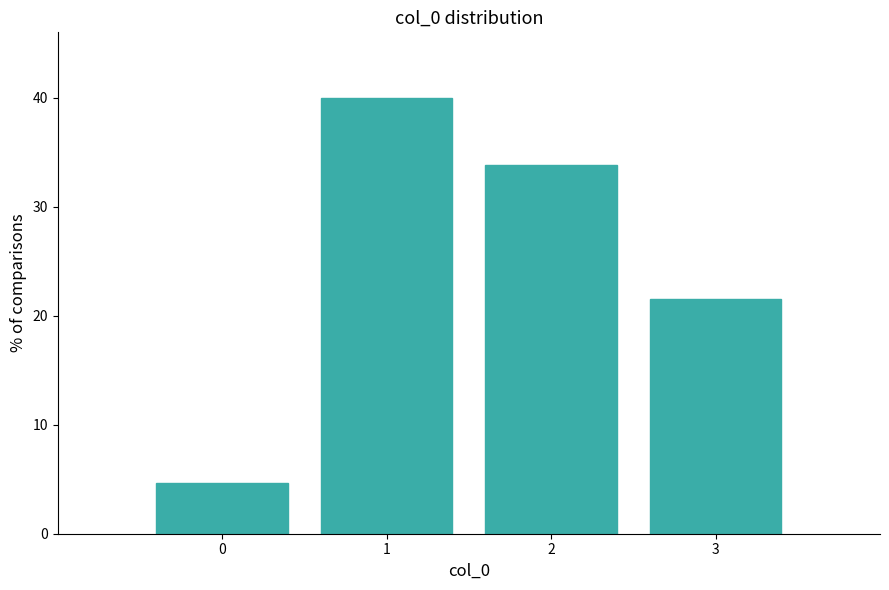

Reading left to right, list every bar in this chart as the range it spans on the x-axis followed by its height. The values are not printed on the chart, so give them approximately, as read against the axis.

-0.5 to 0.5: 5
0.5 to 1.5: 40
1.5 to 2.5: 34
2.5 to 3.5: 22